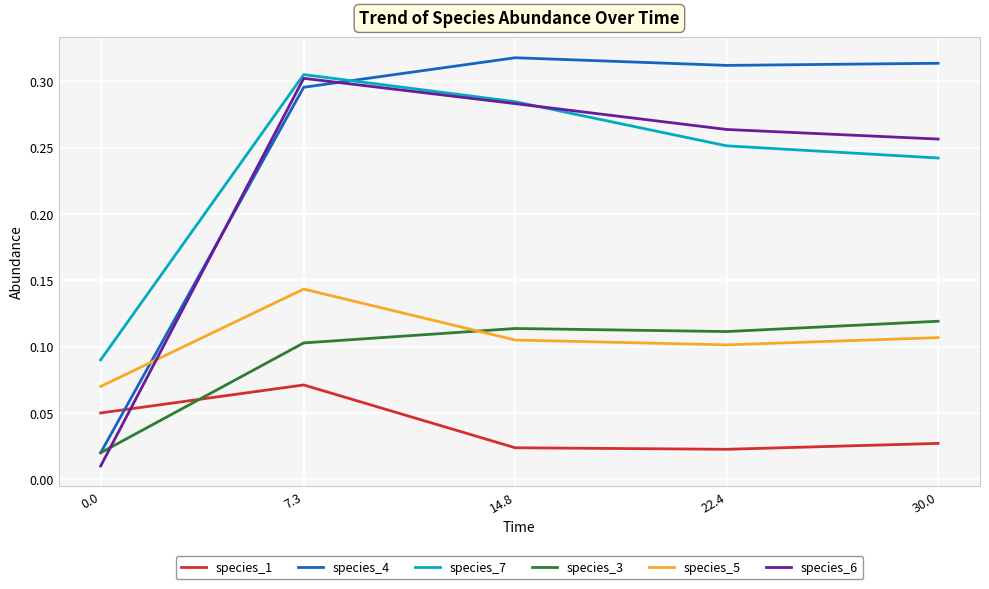

Which series changed the most between 14.8 and 22.4?

species_7